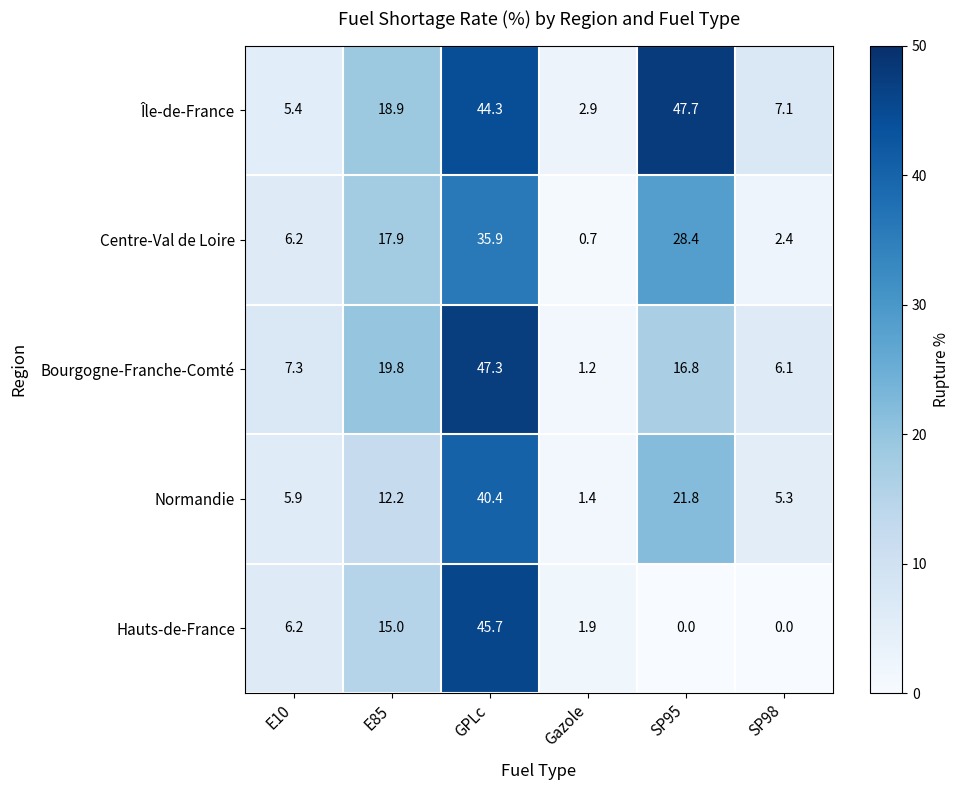

Is it true that Île-de-France equals 11.6 at SP98?

False